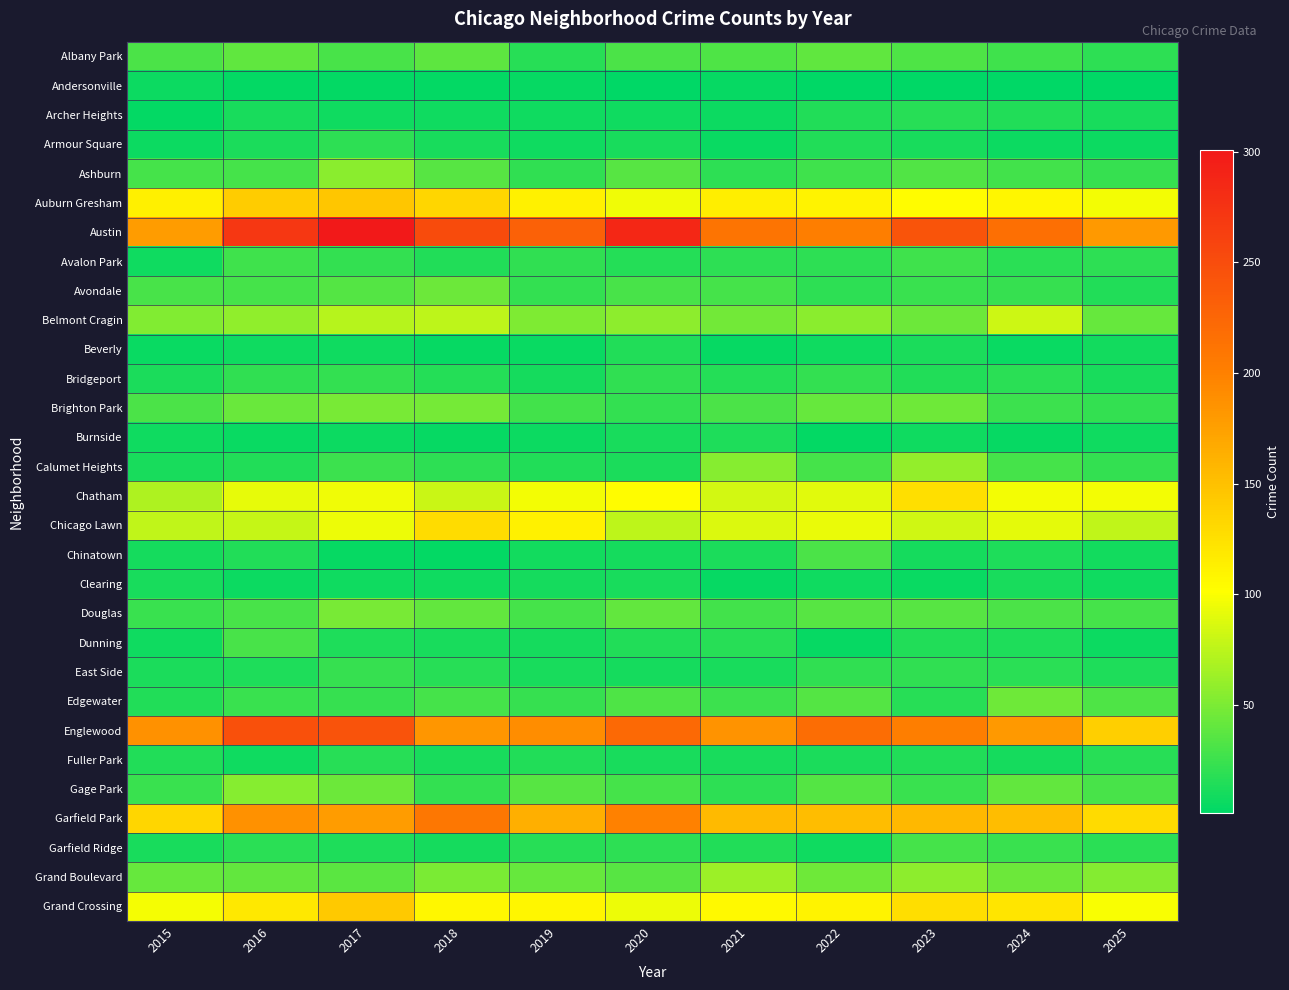

At which category is the sum across all series the highest?

2017